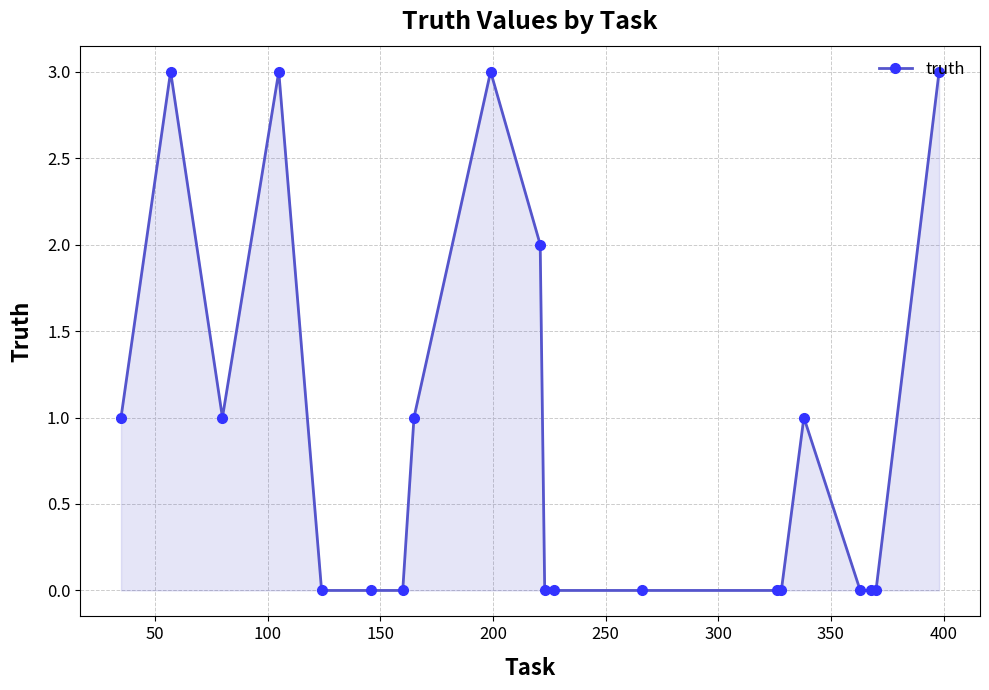

What is the greatest value displayed?

3